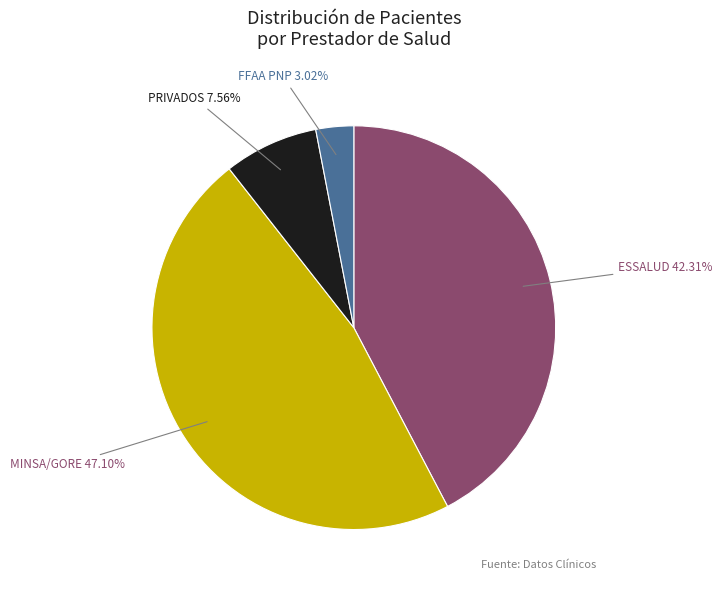

Is there any slice that represents more than half of the pie?

No